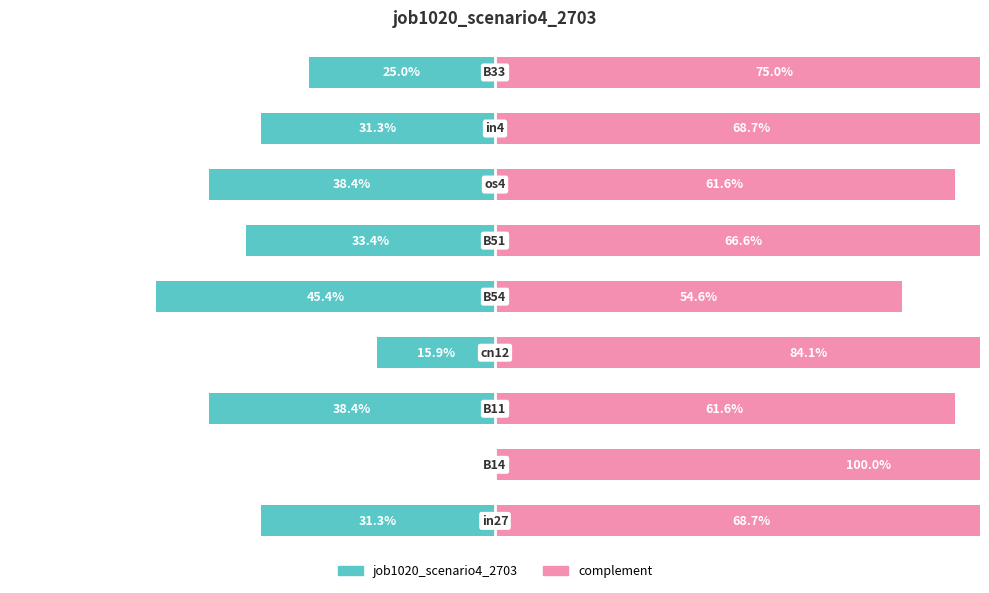

Which series has the largest range (max minus min)?

complement